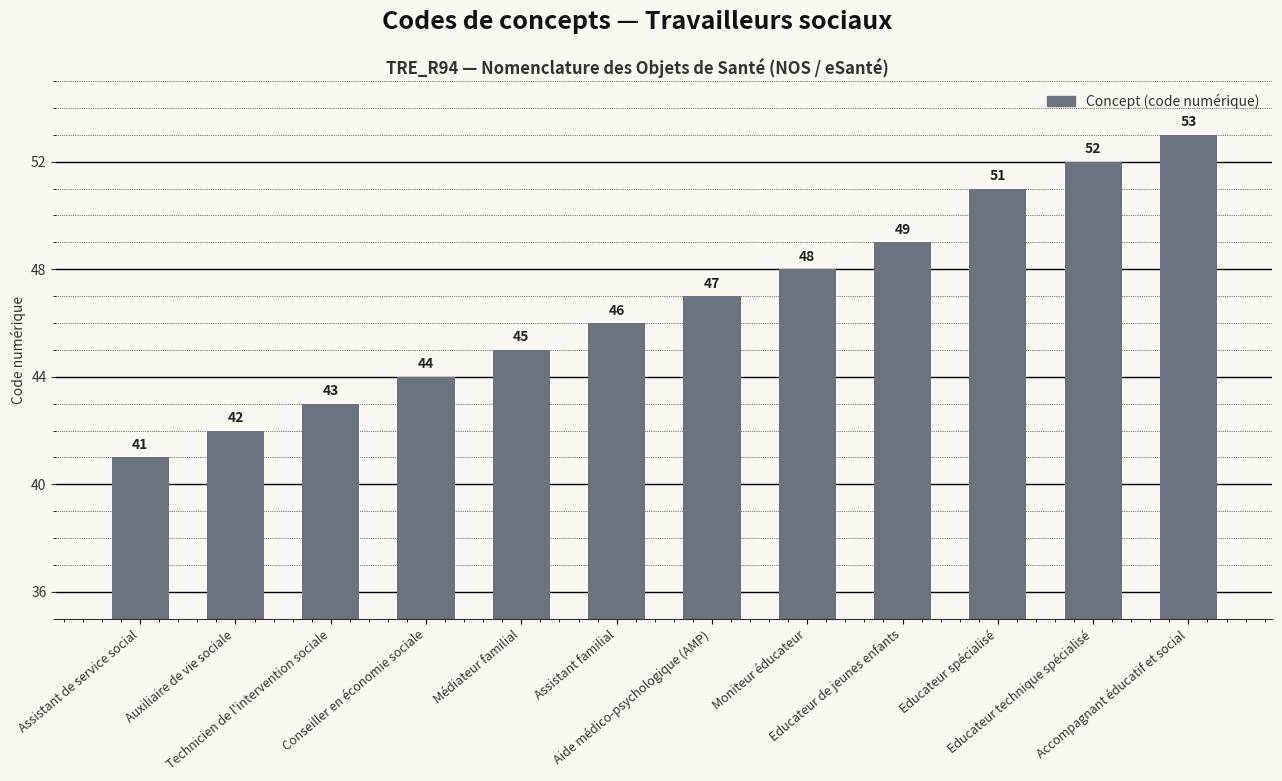

What is the smallest value displayed?

41